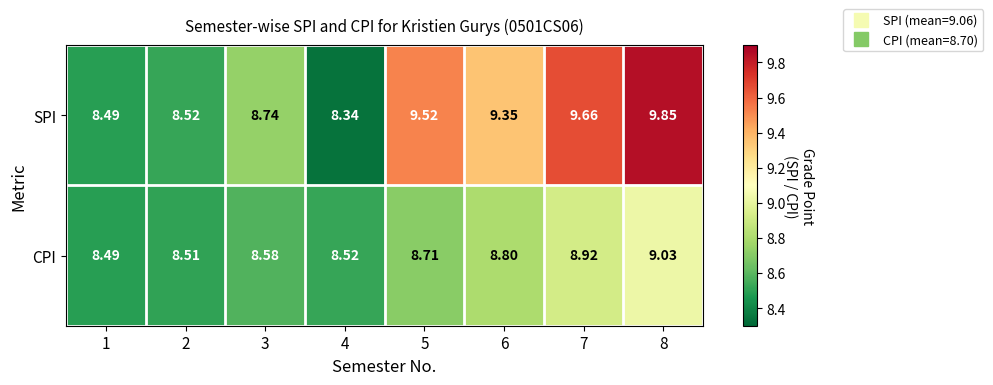

Rank the series at 2 from highest to lowest value.

SPI, CPI